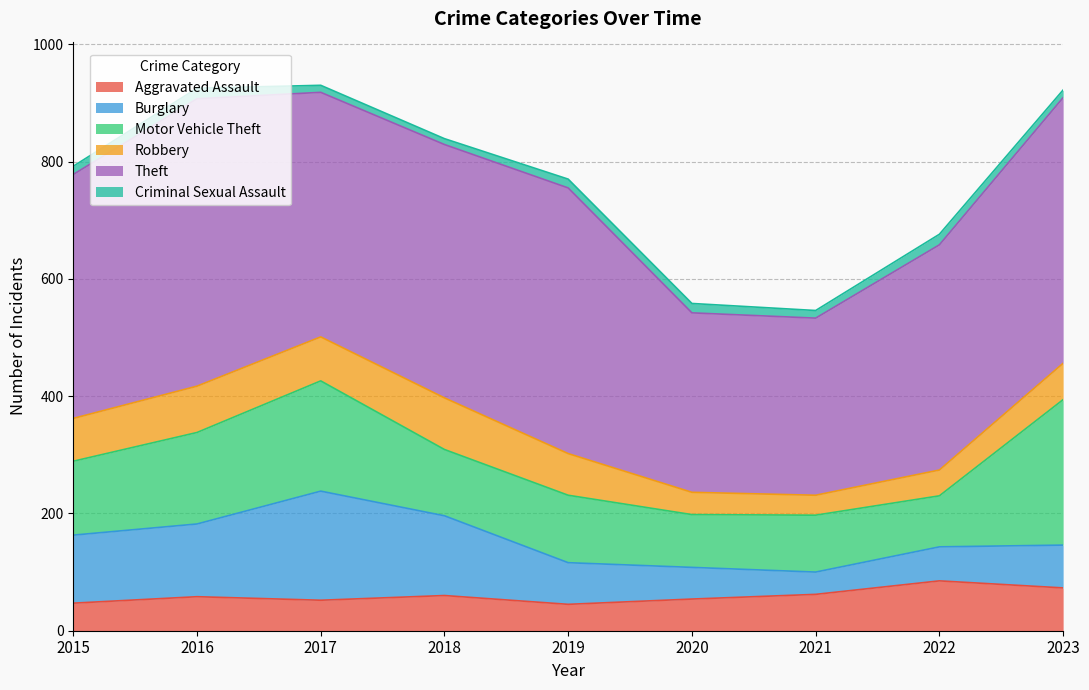

True or false: Robbery has more than 2 points higher than both neighbors.

False